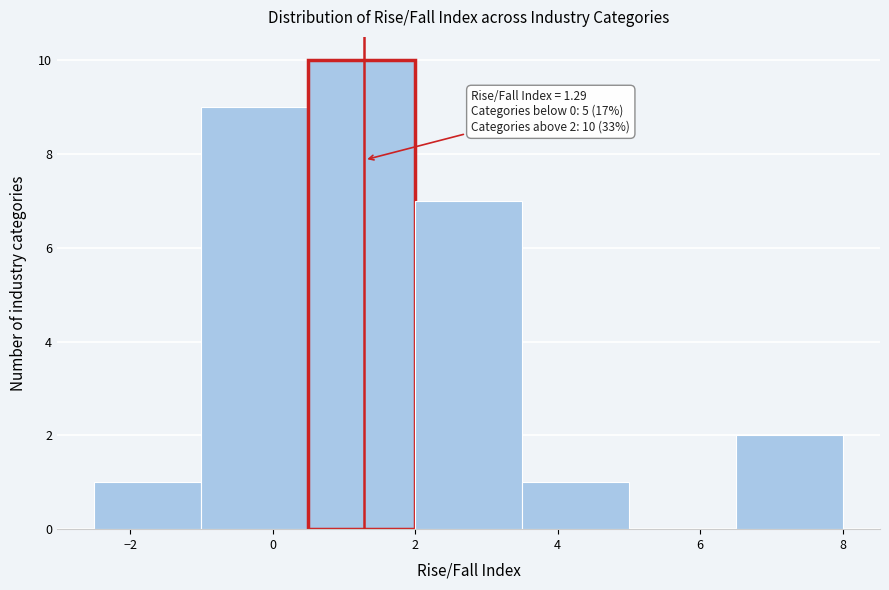

Which range on the x-axis has the tallest bar?

0.5 to 2.0